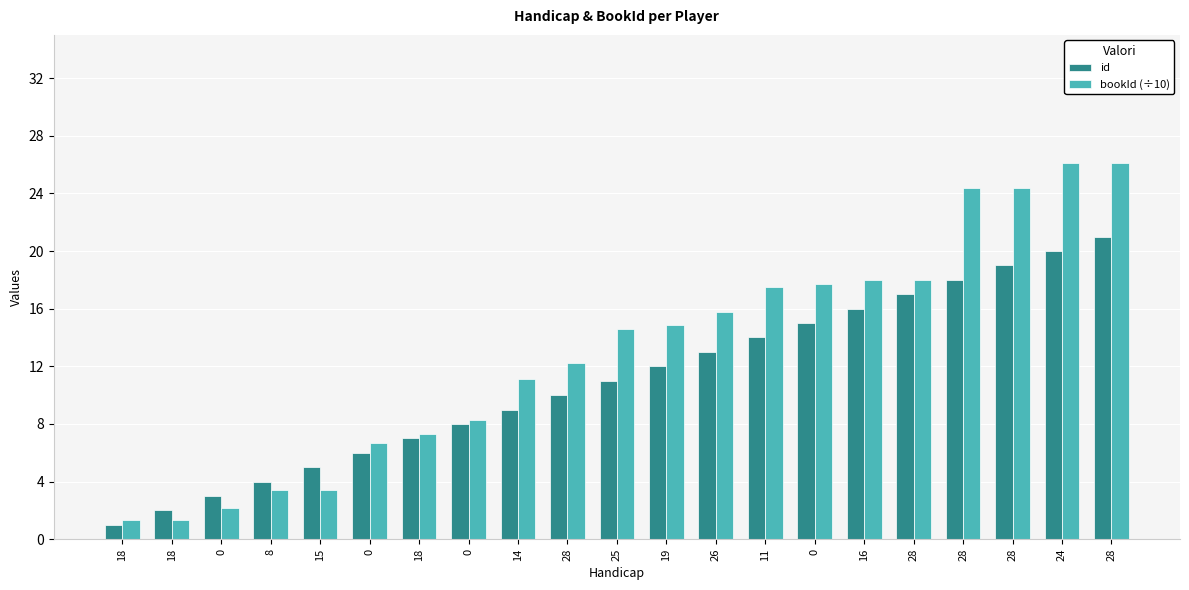

How many values in the id series are below 11?

10